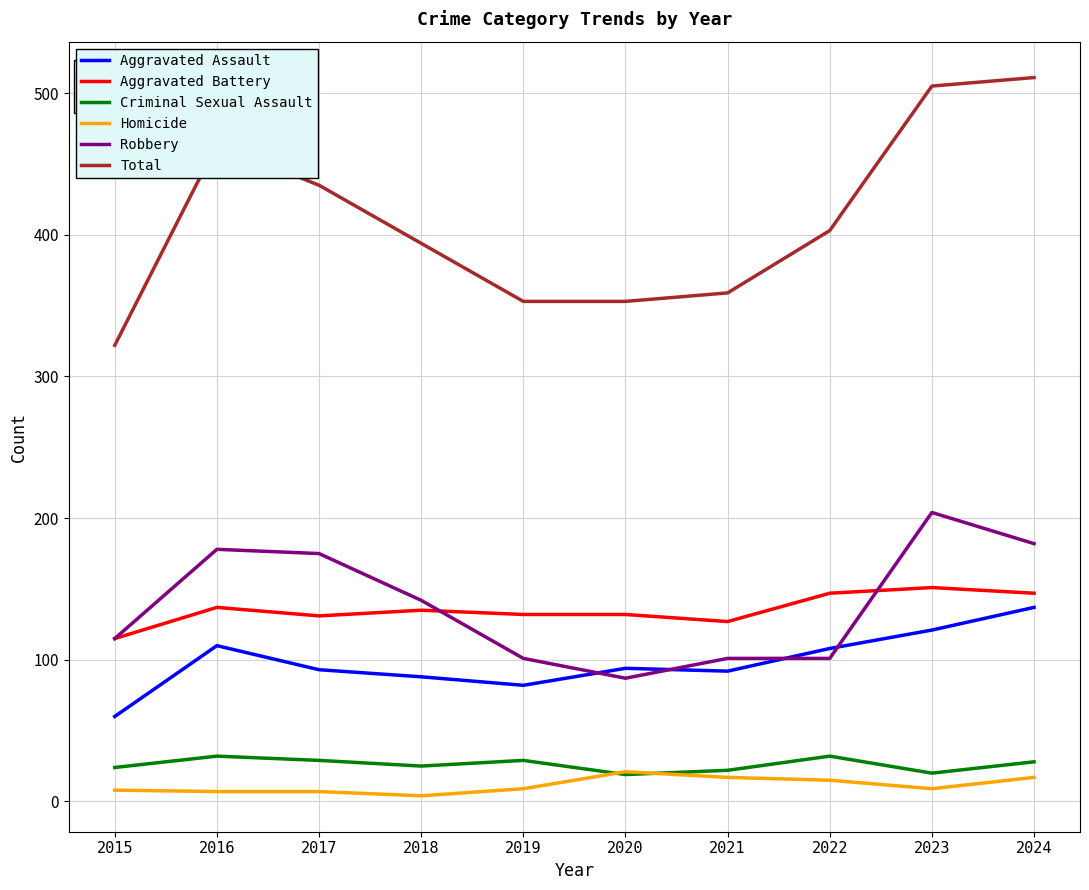

Where is the first local maximum for Total?

2016